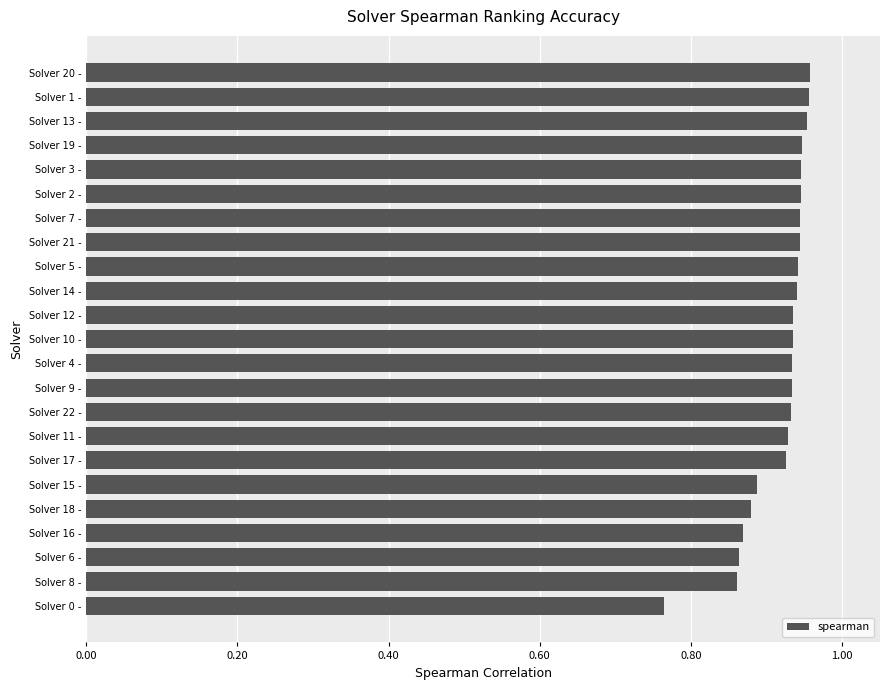

Which label corresponds to the smallest value in the chart?

Solver 0 -